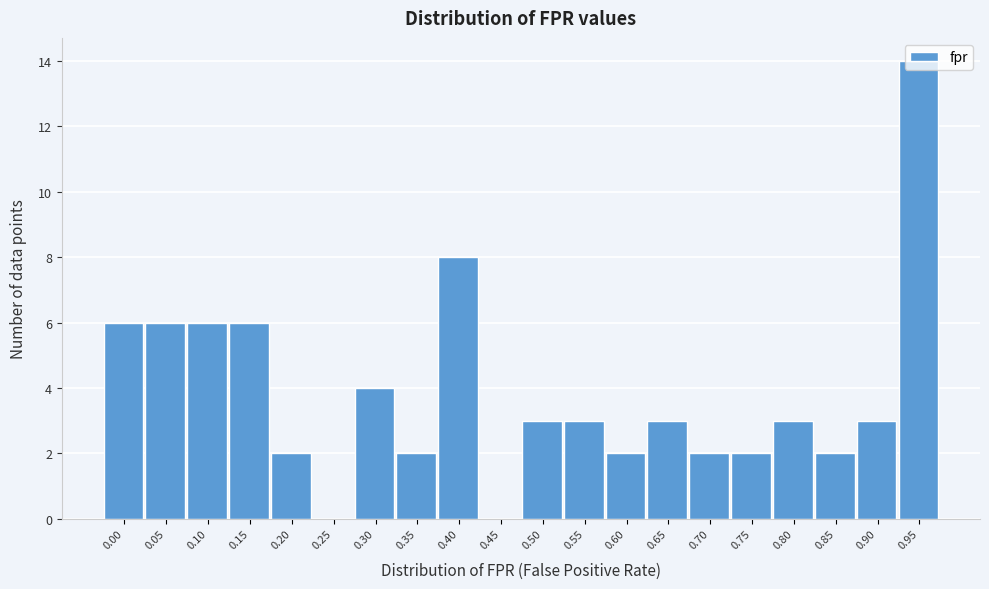

What is the maximum value shown in the chart?

14